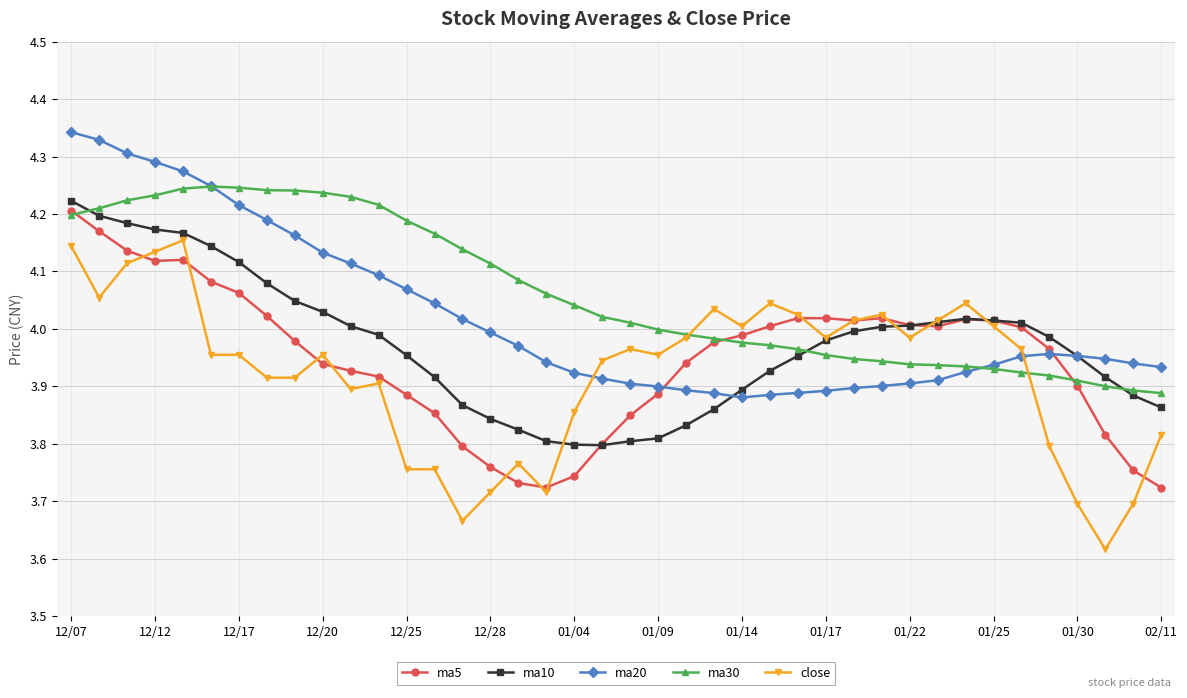

Which series has the largest total across all categories?

ma30